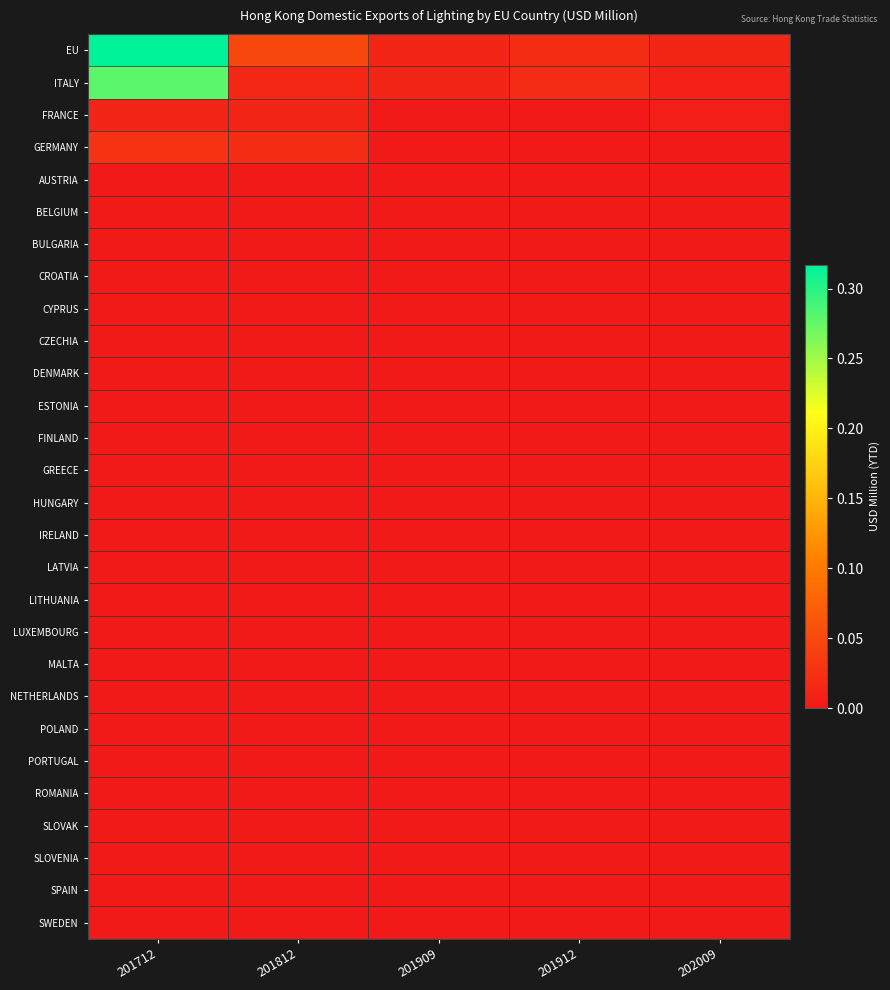

At how many categories does at least one series exceed 0?

5